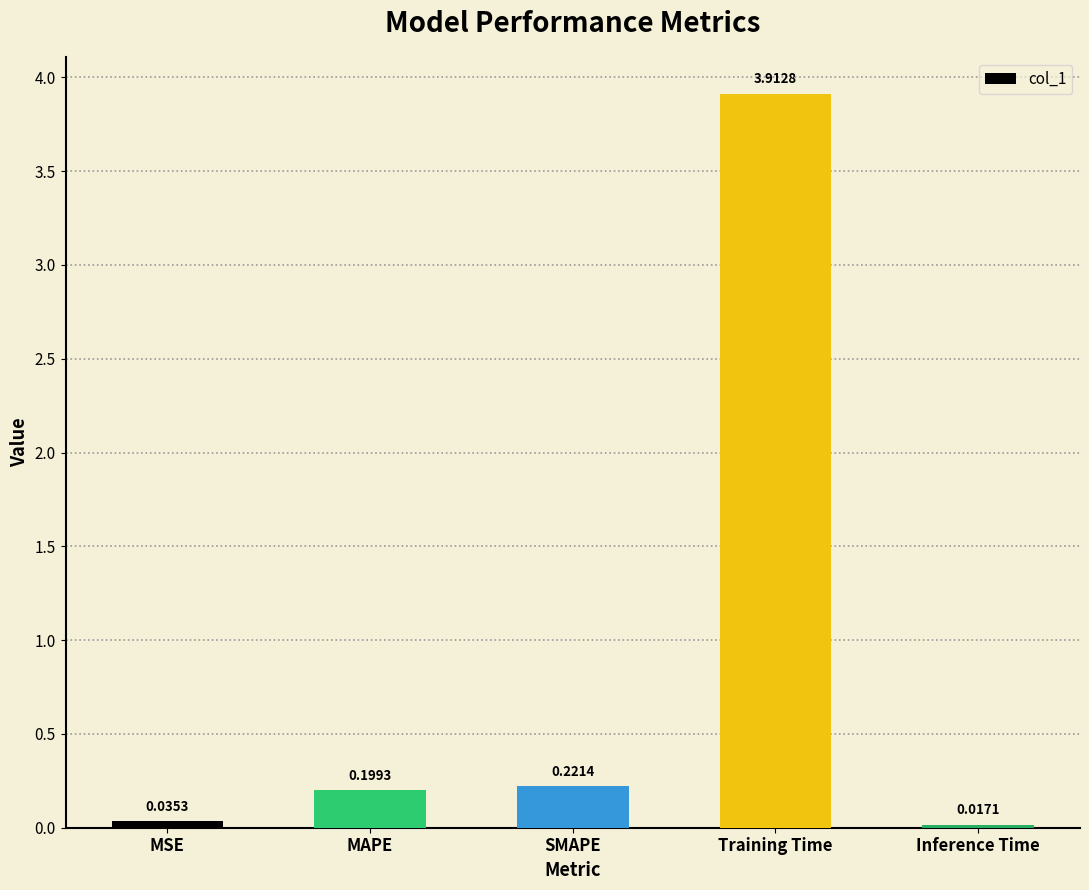

List the labels in order of value, smallest first.

Inference Time, MSE, MAPE, SMAPE, Training Time